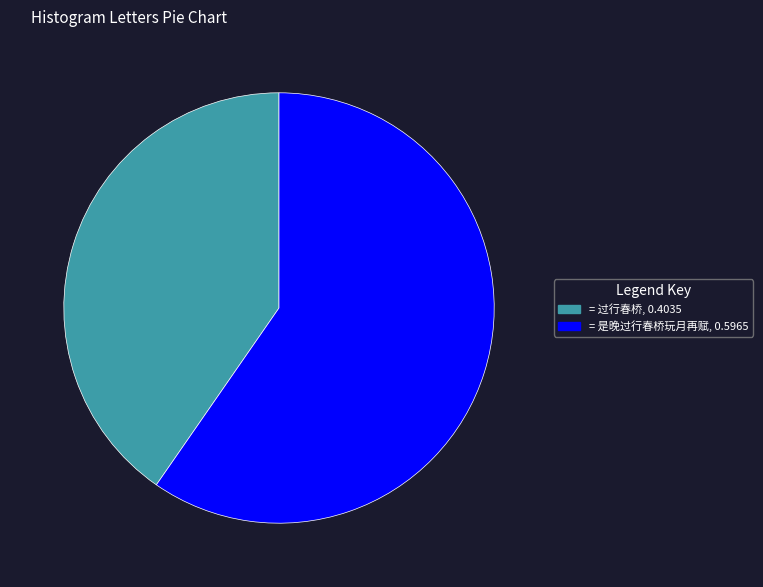

Is there a majority slice in this chart?

Yes